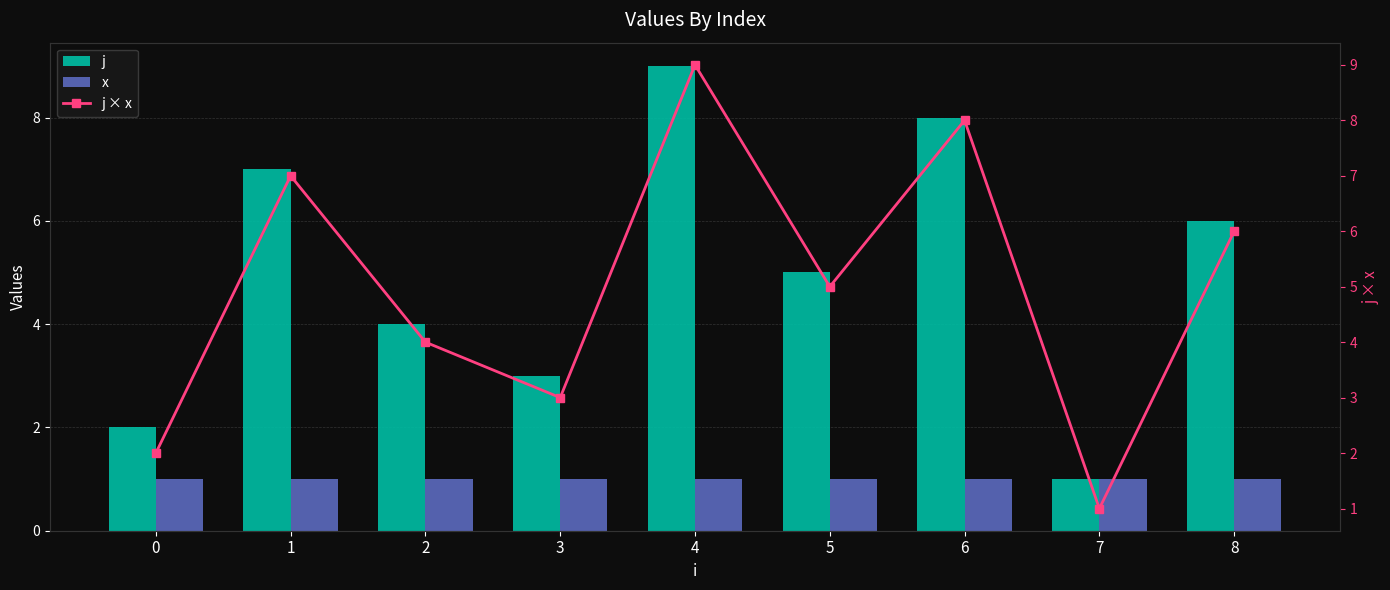

Which category has the lowest value in the j × x series?

7